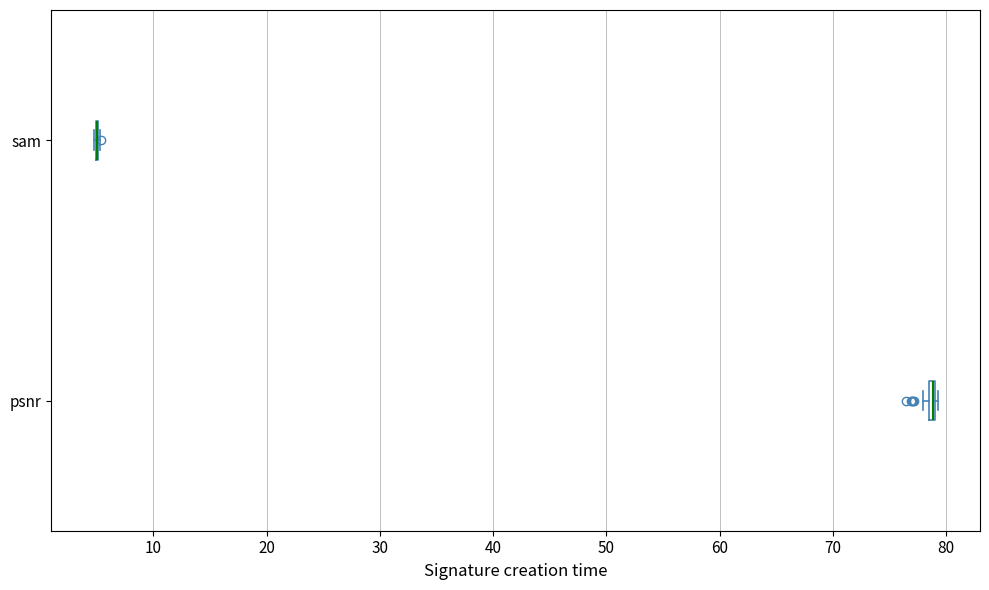

Where is the right edge of the box for psnr on the x-axis? The values are not printed on the chart, so give them approximately, as read against the axis.

79